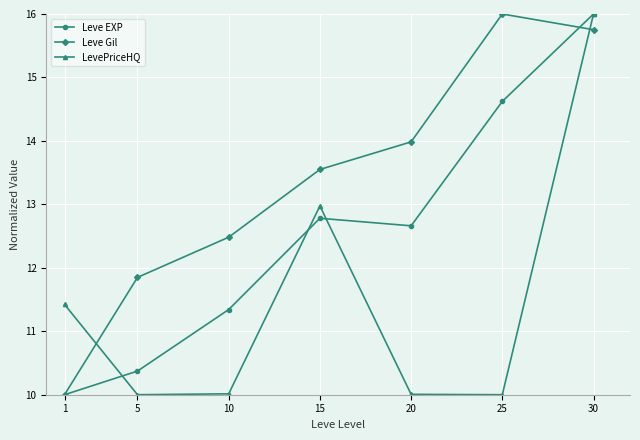

Is it true that LevePriceHQ equals 15.0 at 25?

False